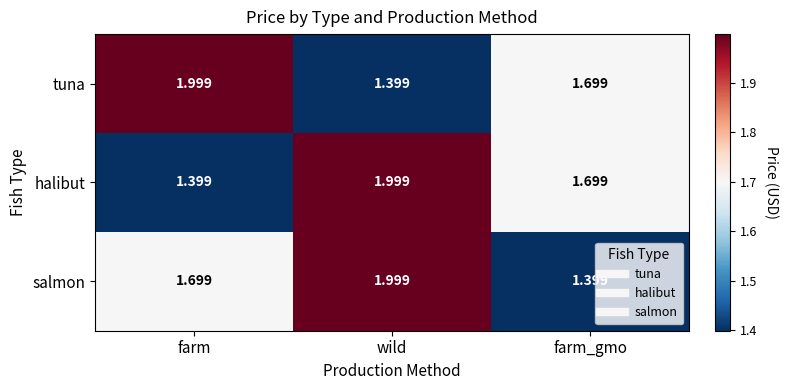

Which series changed the most between wild and farm_gmo?

salmon